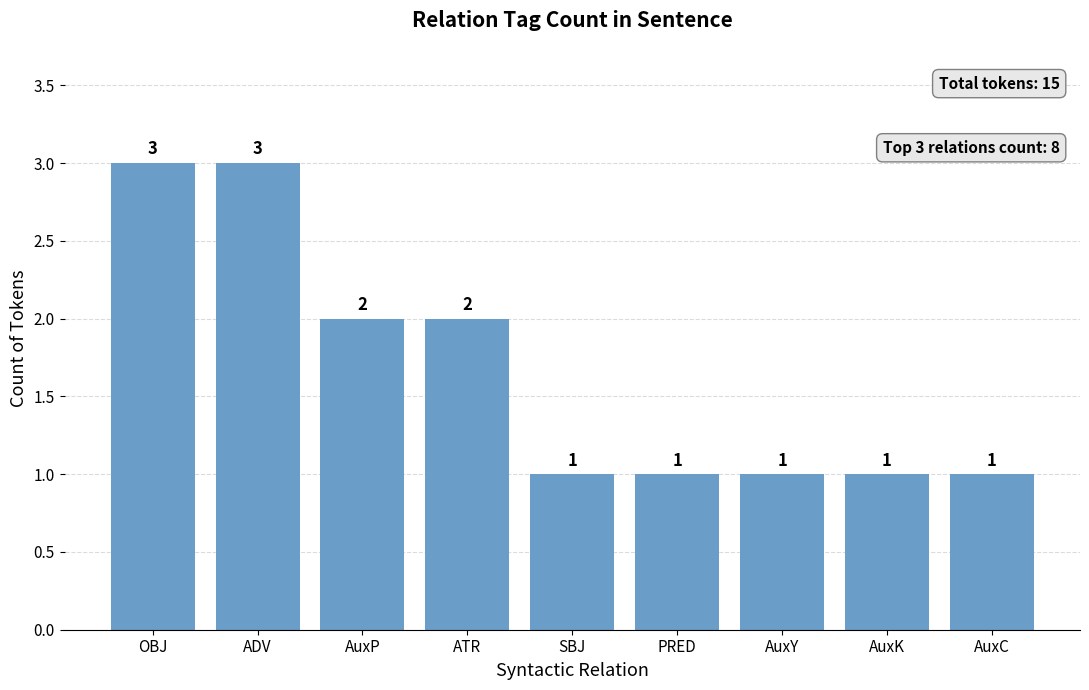

The value at ADV is 1. True or false?

False